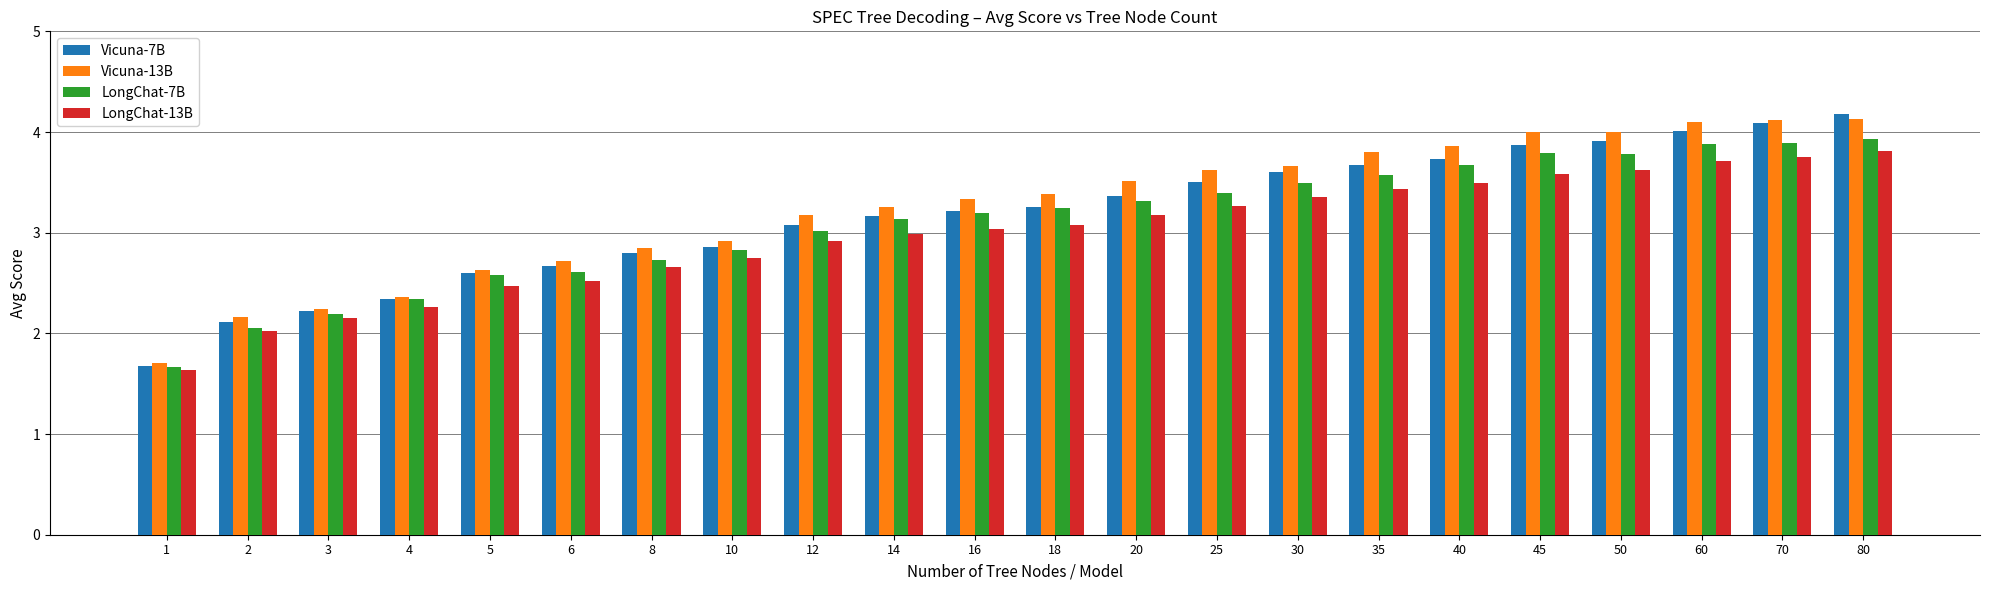

What is the sum of the Vicuna-7B values at 60 and 18?

7.3